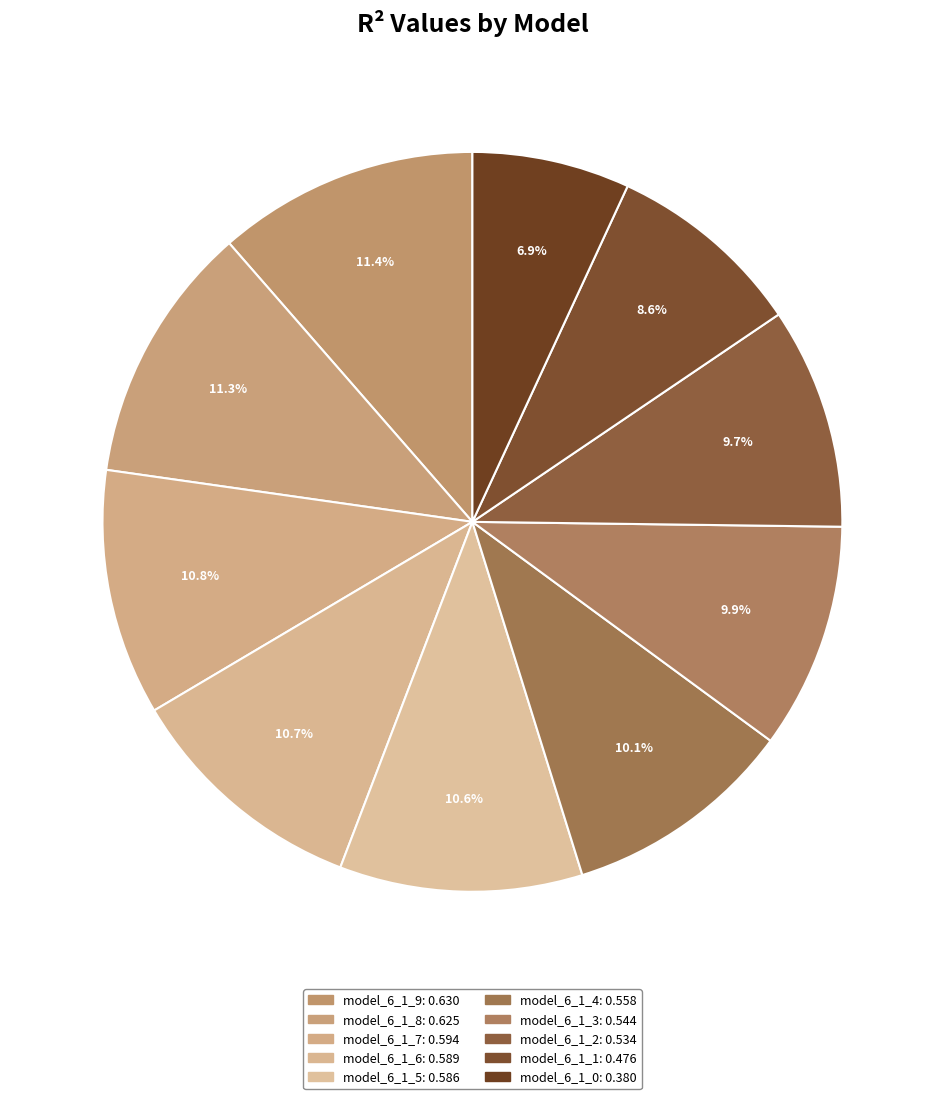

Is there a majority slice in this chart?

No